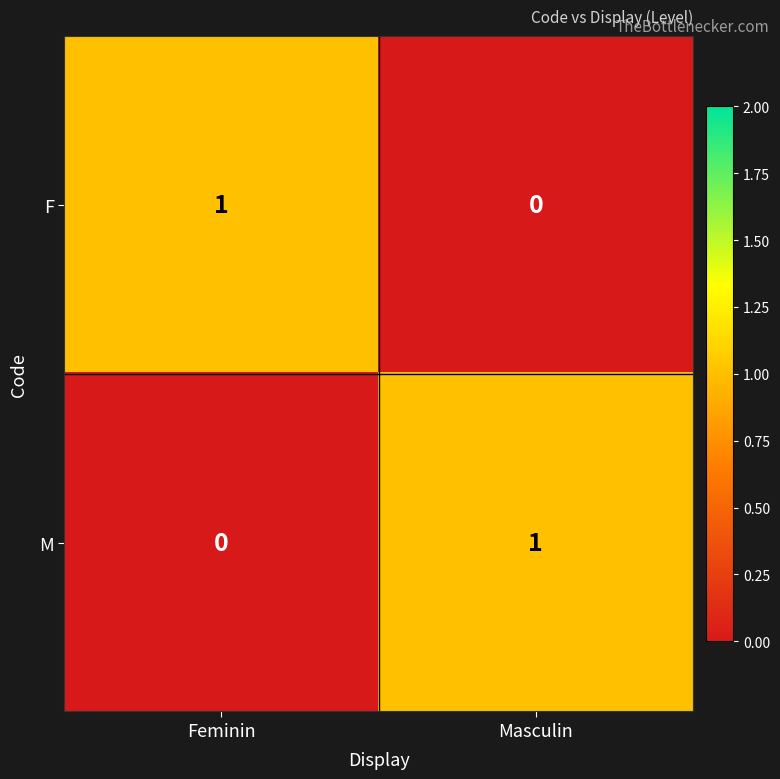

Reading left to right, list all the values displayed in this chart.

F: 1	0
M: 0	1